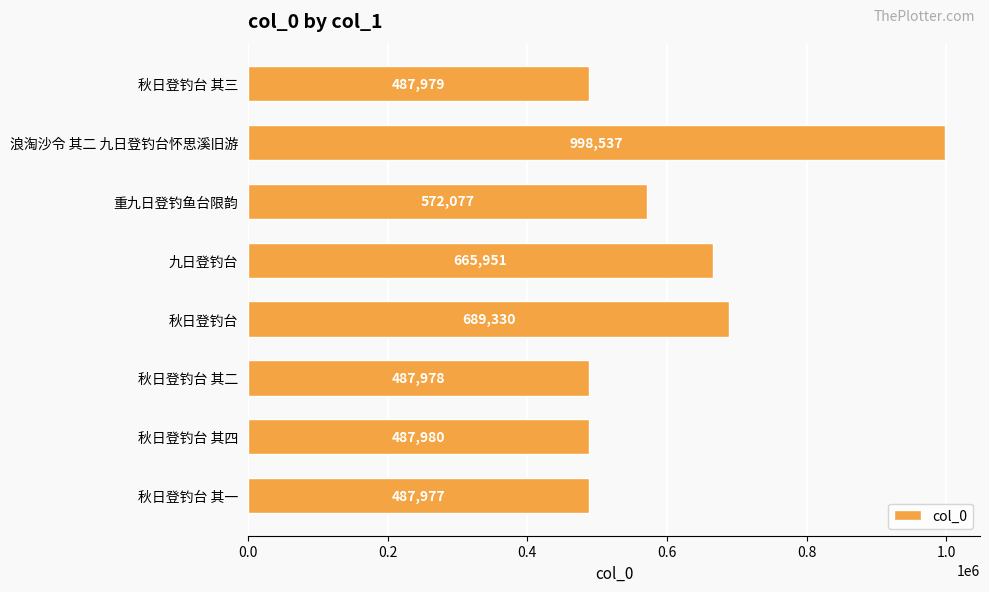

What is the change in value from 重九日登钓鱼台限韵 to 秋日登钓台 其四?

-84097